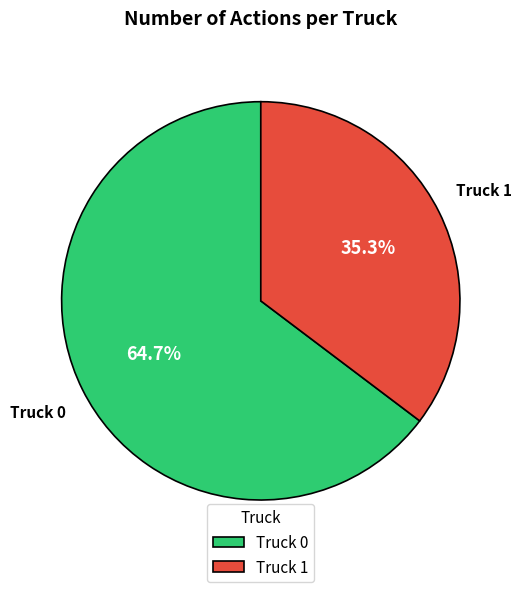

Is Truck 0 the majority of the pie?

Yes